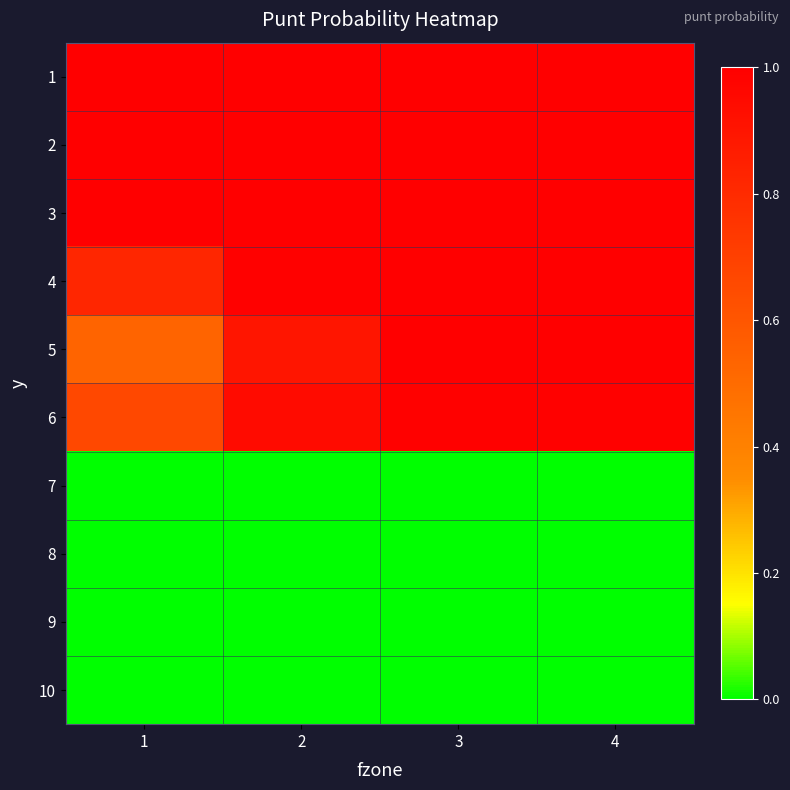

List the series in order of their peak value, highest first.

1, 2, 3, 4, 5, 6, 7, 8, 9, 10